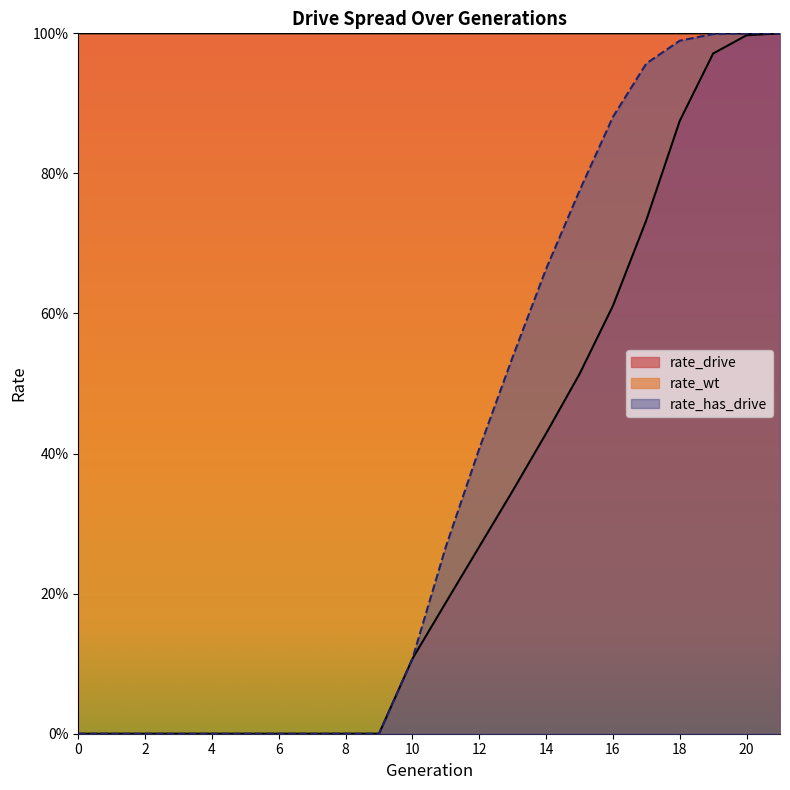

At how many categories does at least one series exceed 0?

12